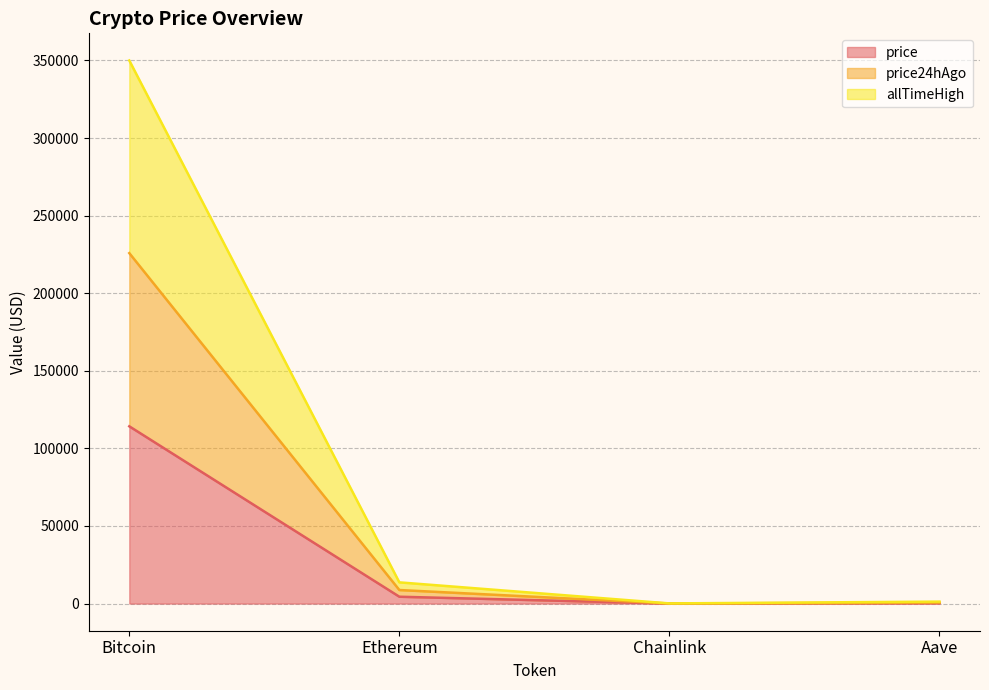

Where is the first local minimum for price?

Chainlink